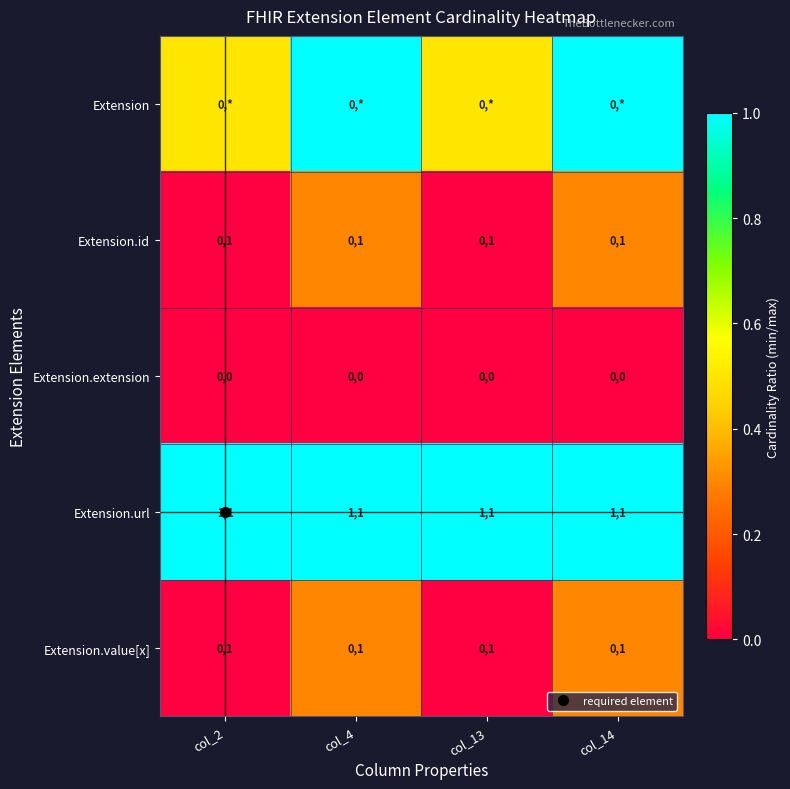

Which has a higher value, col_14 or col_4?

col_14